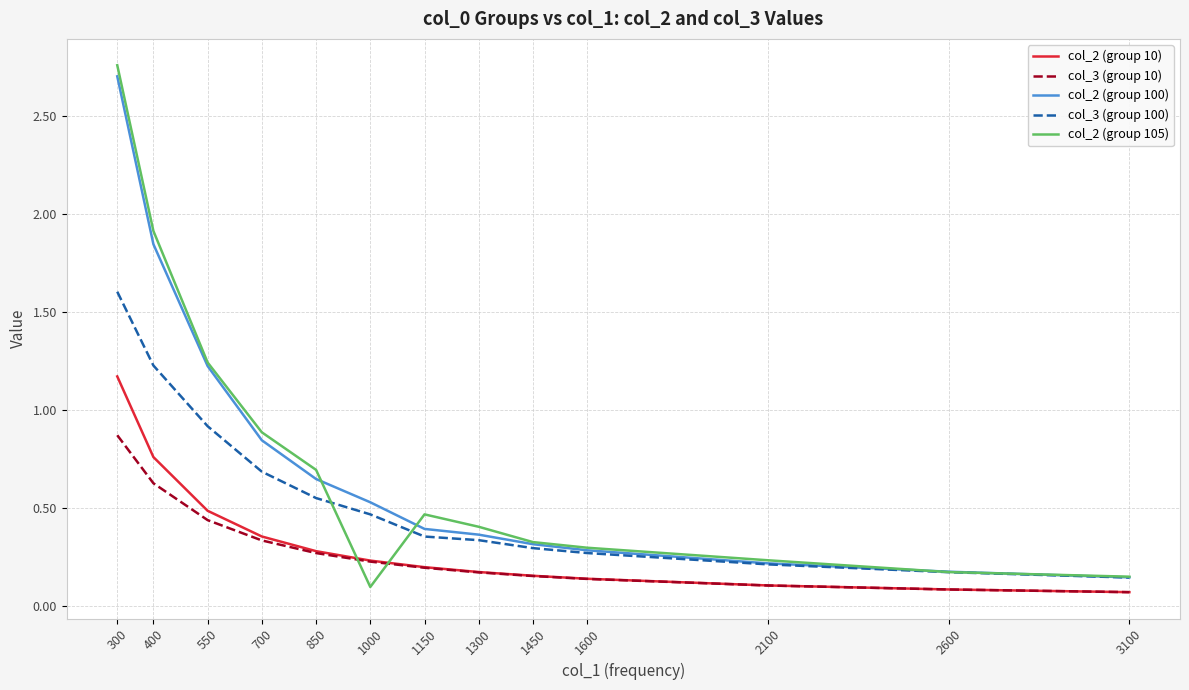

Is this an area chart (filled region under the line)?

No